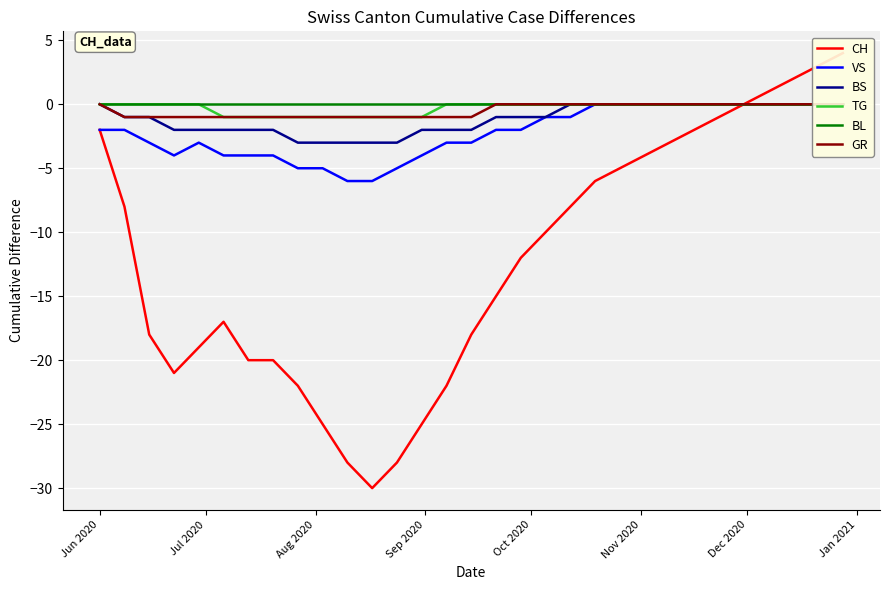

Which series has the largest total across all categories?

BL